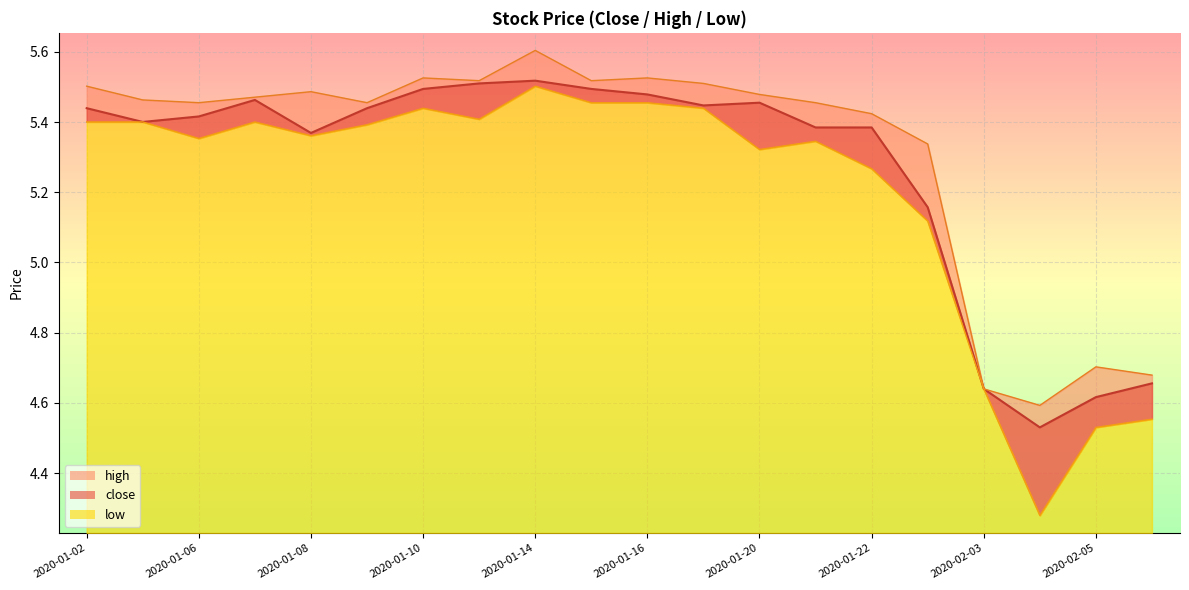

True or false: low and close cross at least once.

False